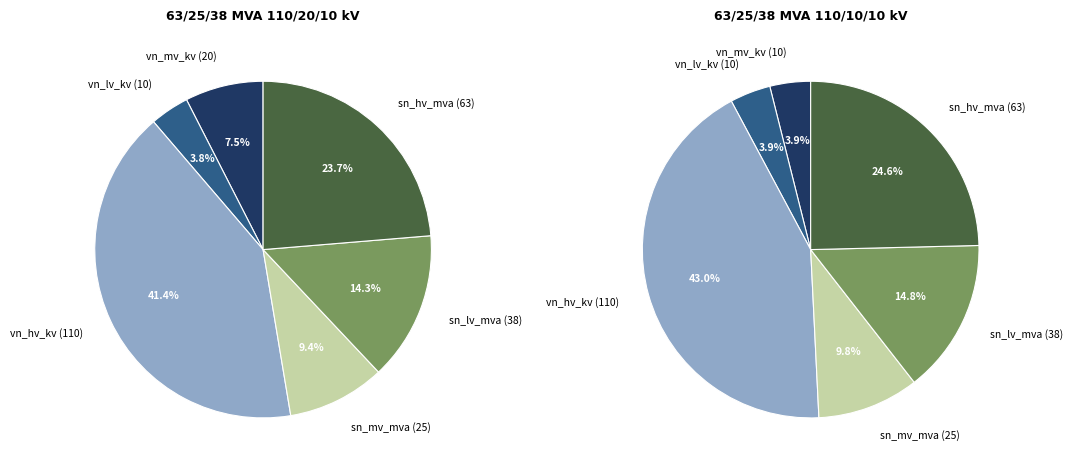

What percentage is the vn_lv_kv slice, to the nearest percent?

4%